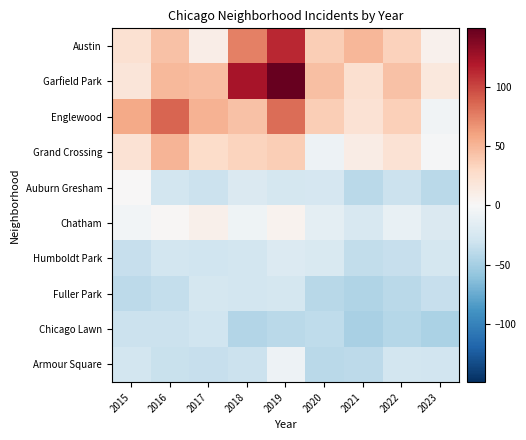

Reading right to left, list all the values displayed in this chart.

Austin: 2023=6.1	2022=34.1	2021=49.1	2020=37.1	2019=112.1	2018=75.1	2017=10.1	2016=44.1	2015=23.1
Garfield Park: 2023=16.1	2022=43.1	2021=24.1	2020=45.1	2019=149.1	2018=123.1	2017=46.1	2016=48.1	2015=18.1
Englewood: 2023=-4.9	2022=35.1	2021=21.1	2020=37.1	2019=83.1	2018=43.1	2017=52.1	2016=87.1	2015=56.1
Grand Crossing: 2023=-1.9	2022=22.1	2021=11.1	2020=-7.9	2019=36.1	2018=33.1	2017=27.1	2016=51.1	2015=22.1
Auburn Gresham: 2023=-39.9	2022=-31.9	2021=-39.9	2020=-24.9	2019=-25.9	2018=-21.9	2017=-31.9	2016=-26.9	2015=1.1
Chatham: 2023=-21.9	2022=-10.9	2021=-23.9	2020=-14.9	2019=5.1	2018=-6.9	2017=7.1	2016=2.1	2015=-3.9
Humboldt Park: 2023=-25.9	2022=-34.9	2021=-36.9	2020=-22.9	2019=-20.9	2018=-26.9	2017=-29.9	2016=-26.9	2015=-34.9
Fuller Park: 2023=-34.9	2022=-39.9	2021=-44.9	2020=-40.9	2019=-25.9	2018=-27.9	2017=-25.9	2016=-35.9	2015=-38.9
Chicago Lawn: 2023=-46.9	2022=-42.9	2021=-47.9	2020=-37.9	2019=-39.9	2018=-43.9	2017=-29.9	2016=-31.9	2015=-31.9
Armour Square: 2023=-28.9	2022=-27.9	2021=-38.9	2020=-39.9	2019=-7.9	2018=-31.9	2017=-34.9	2016=-32.9	2015=-27.9